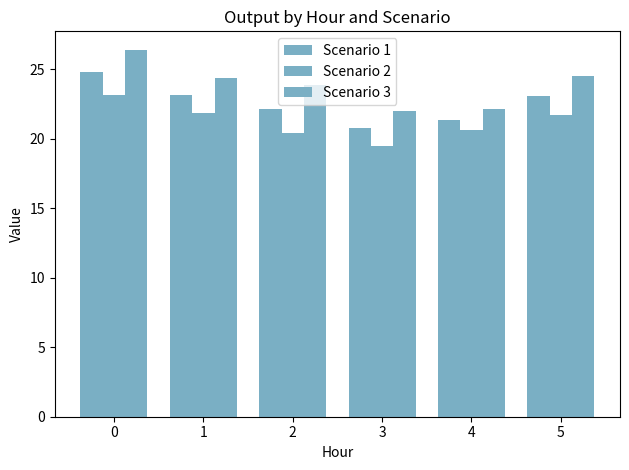

Does the chart contain stacked bars?

No